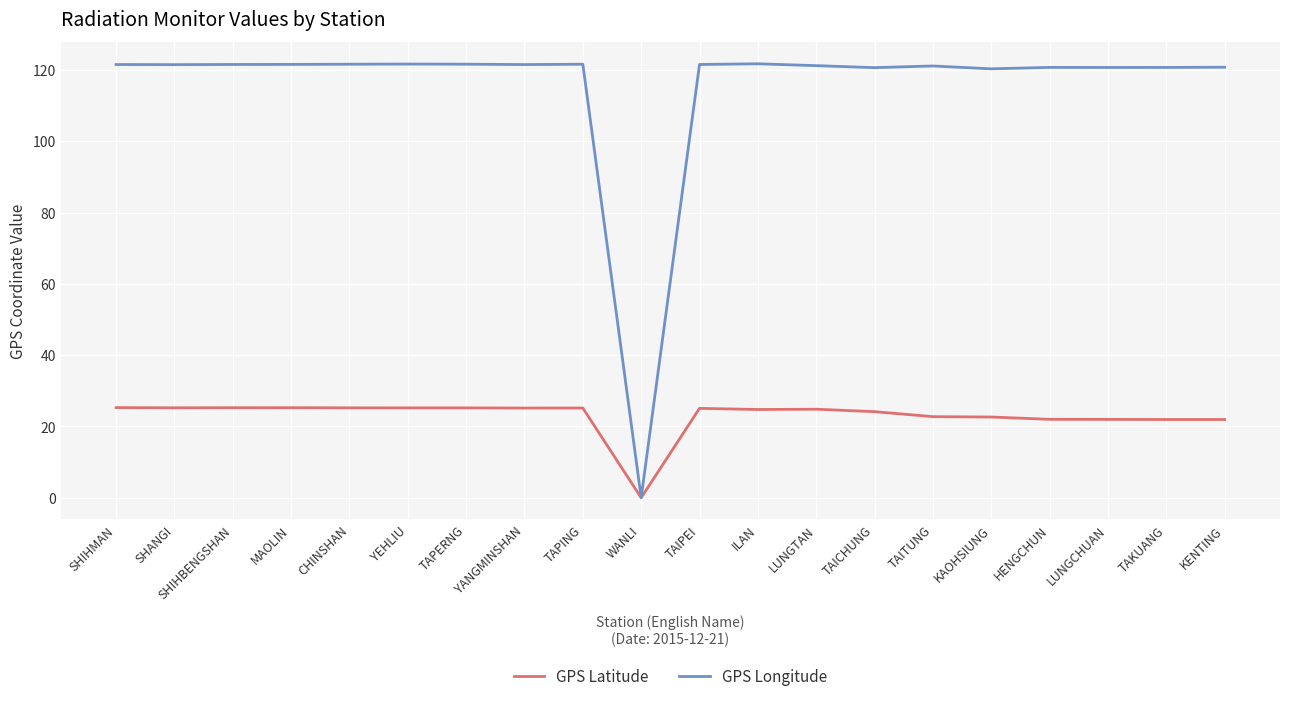

True or false: GPS Latitude has more than 0 interior local peaks.

True